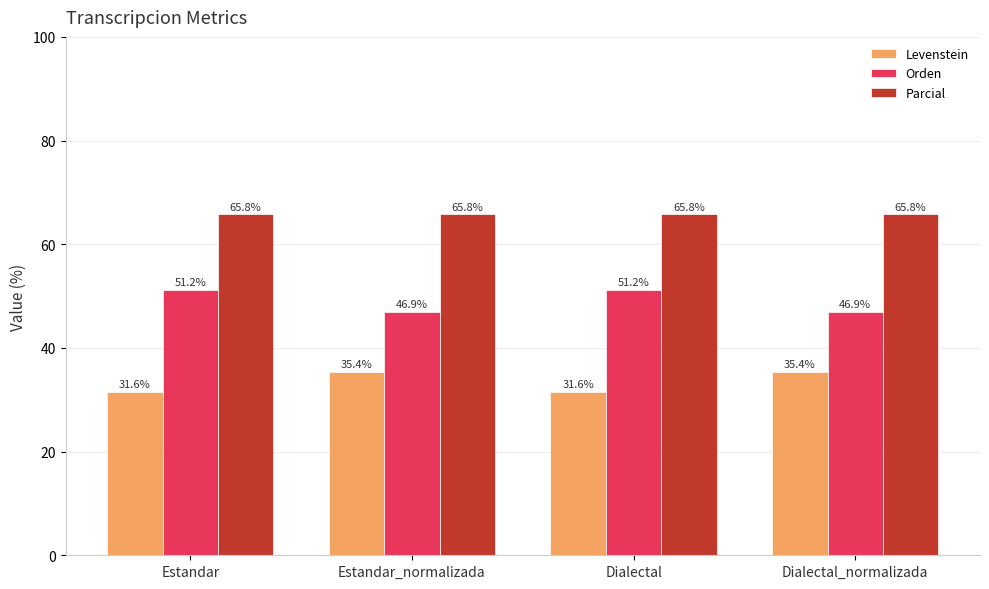

The value of Levenstein at Estandar_normalizada is 56.4. True or false?

False